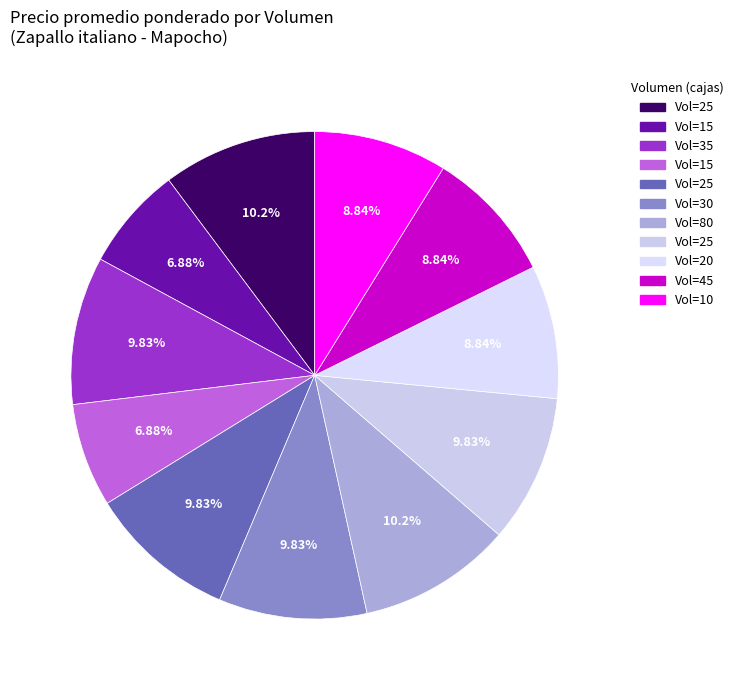

Rank the categories by value from highest to lowest.

25, 80, 35, 25, 30, 25, 20, 45, 10, 15, 15